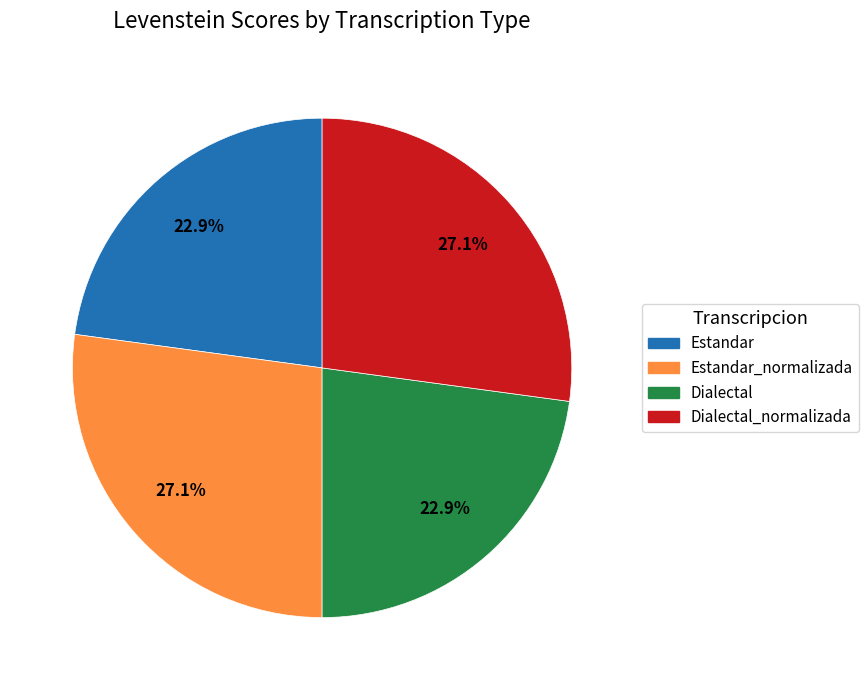

How many segments does this pie chart have?

4